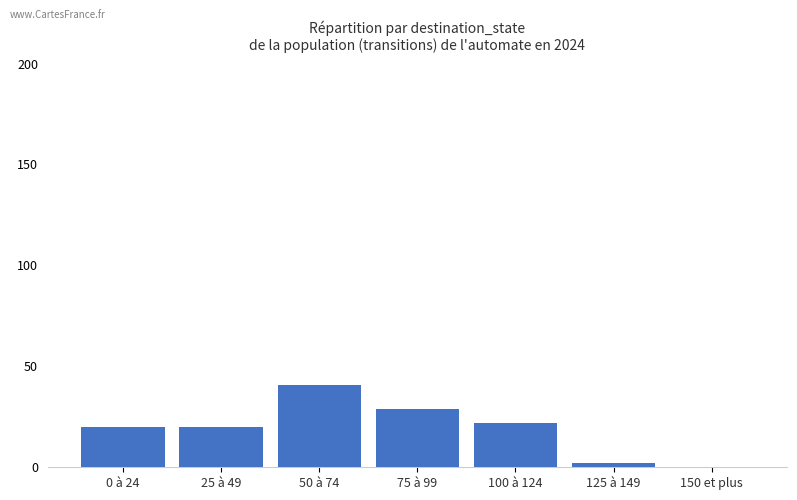

Reading right to left, transcribe all the data shown in this chart.

150 et plus=0	125 à 149=2	100 à 124=22	75 à 99=29	50 à 74=41	25 à 49=20	0 à 24=20